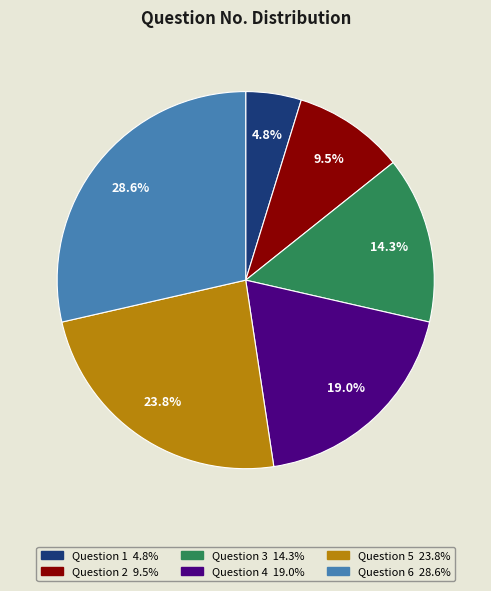

To the nearest percent, what is the combined percentage of Question 2 and Question 5?

33%